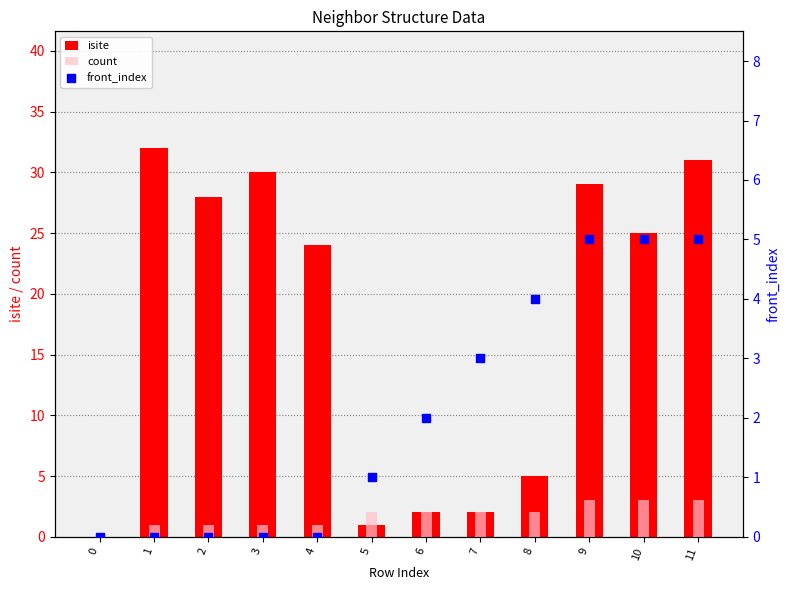

What is the total value across all series at 8?

11